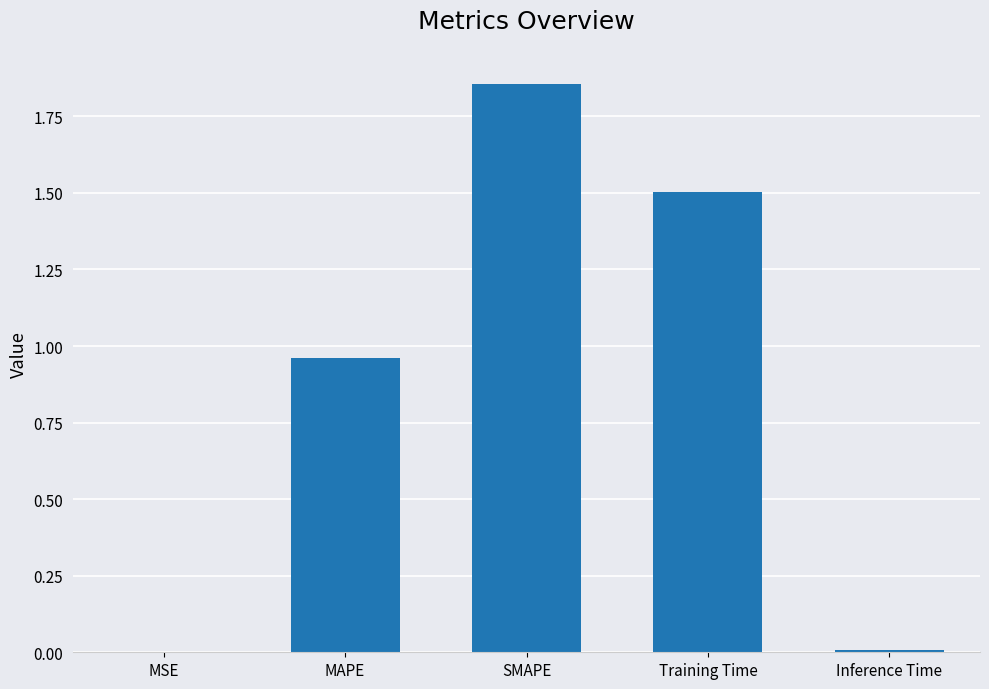

The value at Training Time is 2.6. True or false?

False